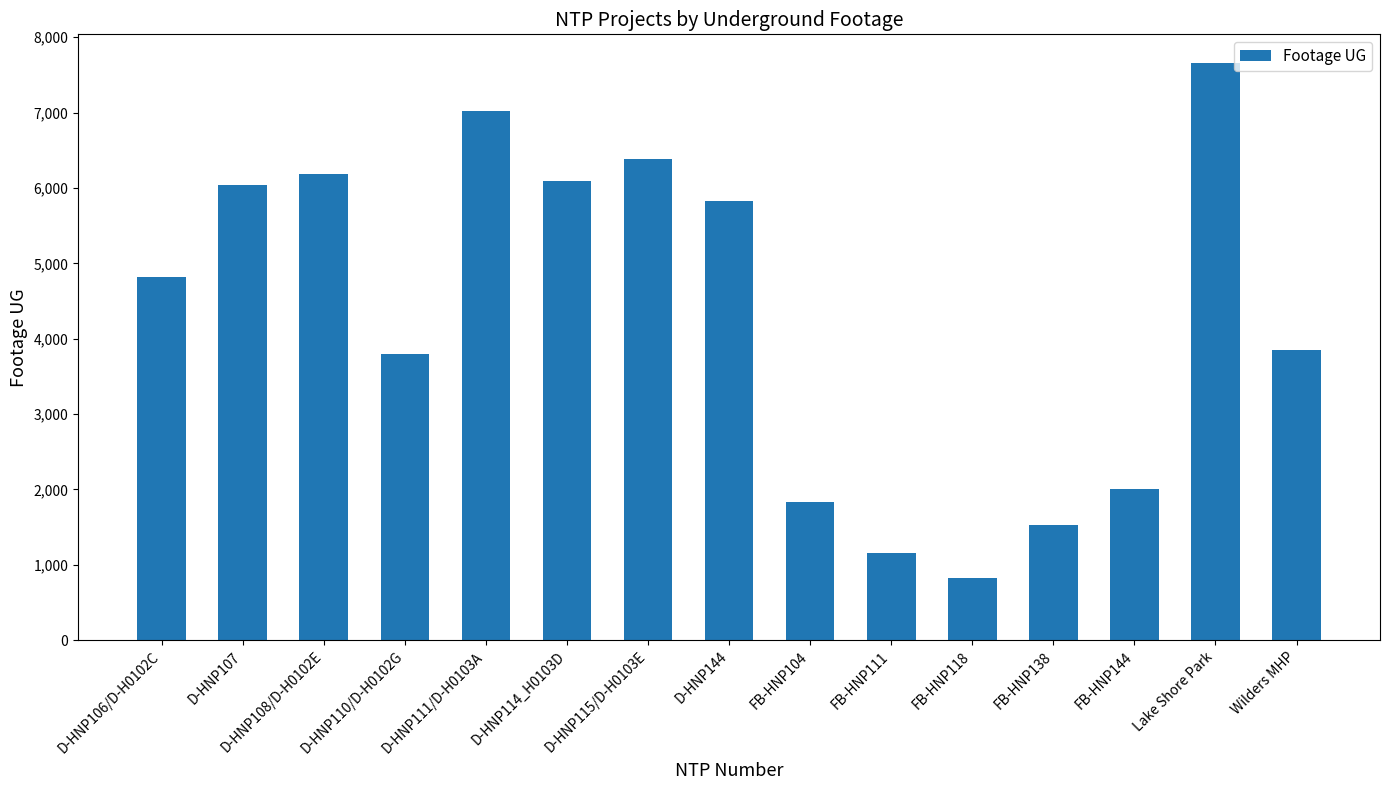

Reading left to right, extract all data points from this chart.

D-HNP106/D-H0102C=4822	D-HNP107=6041	D-HNP108/D-H0102E=6182	D-HNP110/D-H0102G=3796	D-HNP111/D-H0103A=7020	D-HNP114_H0103D=6092	D-HNP115/D-H0103E=6387	D-HNP144=5825	FB-HNP104=1831	FB-HNP111=1157	FB-HNP118=831	FB-HNP138=1534	FB-HNP144=2003	Lake Shore Park=7655	Wilders MHP=3853